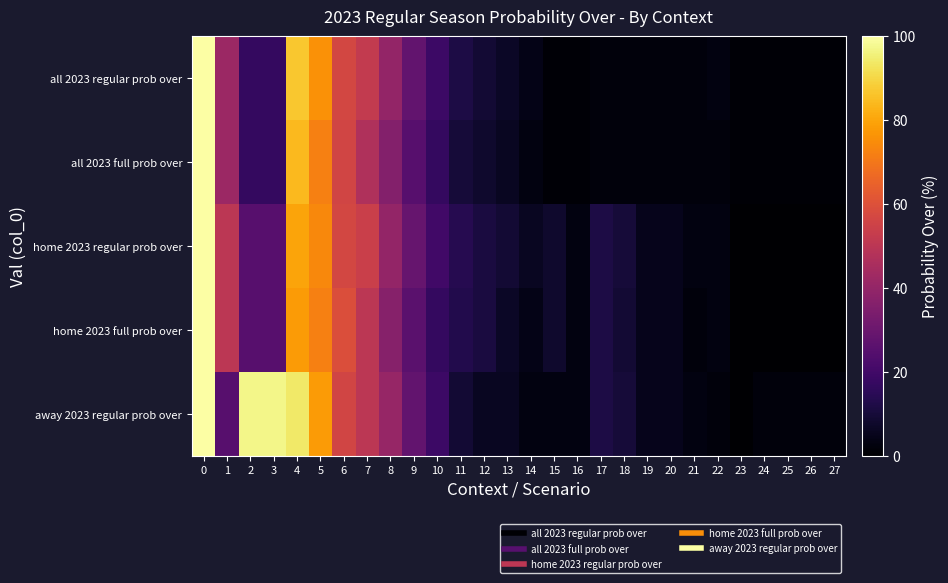

Between 9 and 22, which series saw the biggest shift?

home 2023 regular prob over